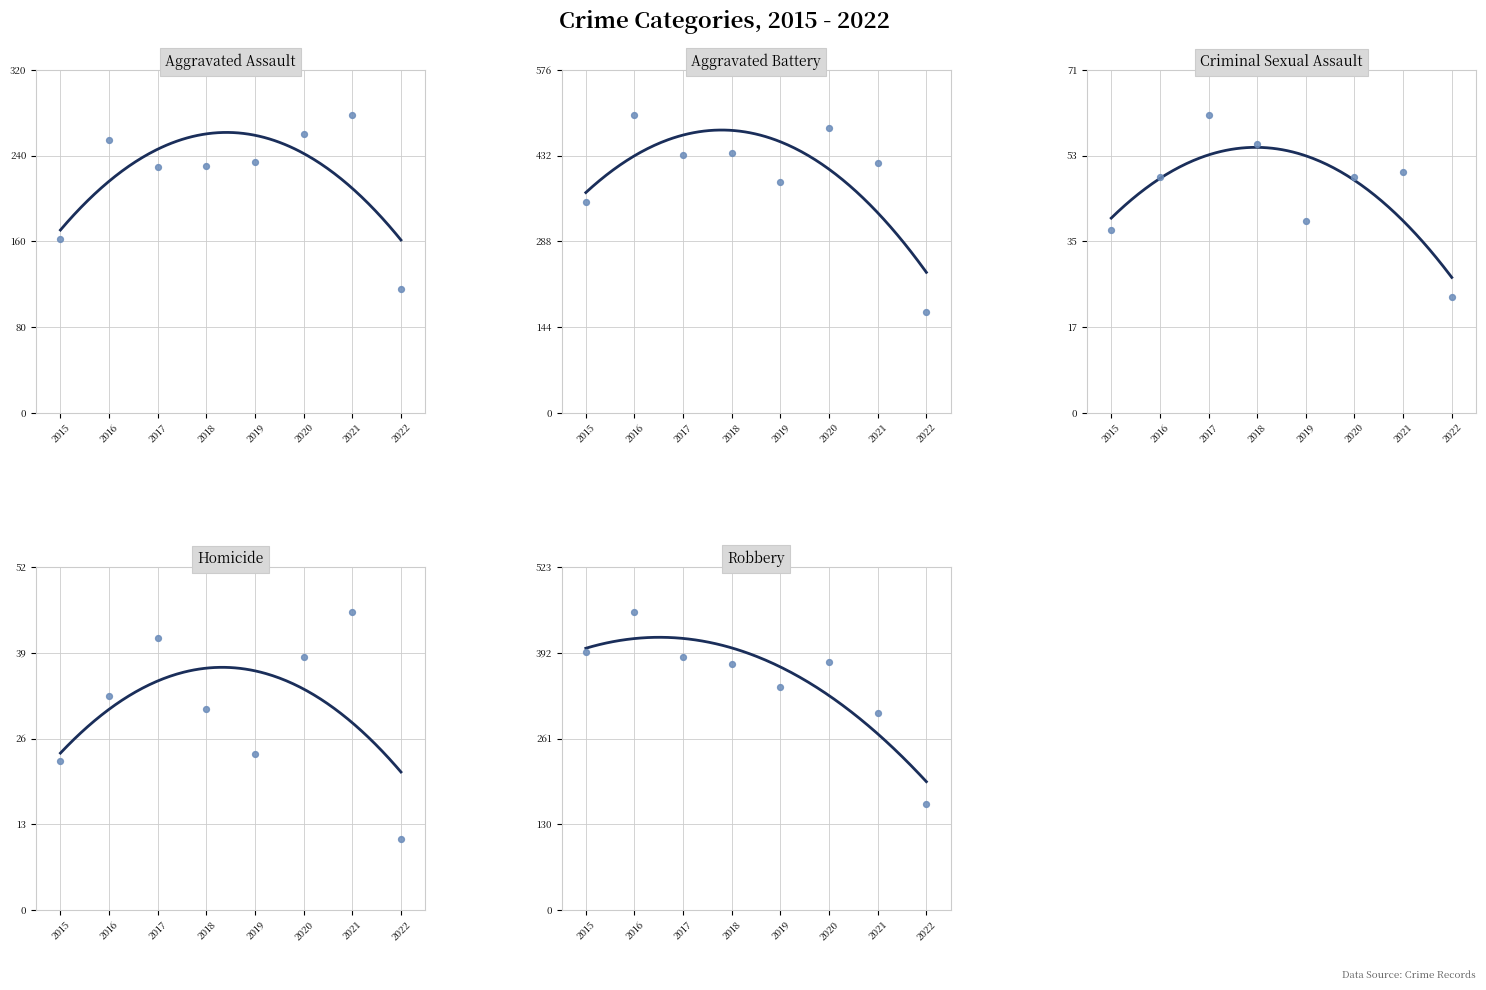

At which category is the sum across all series the highest?

2016